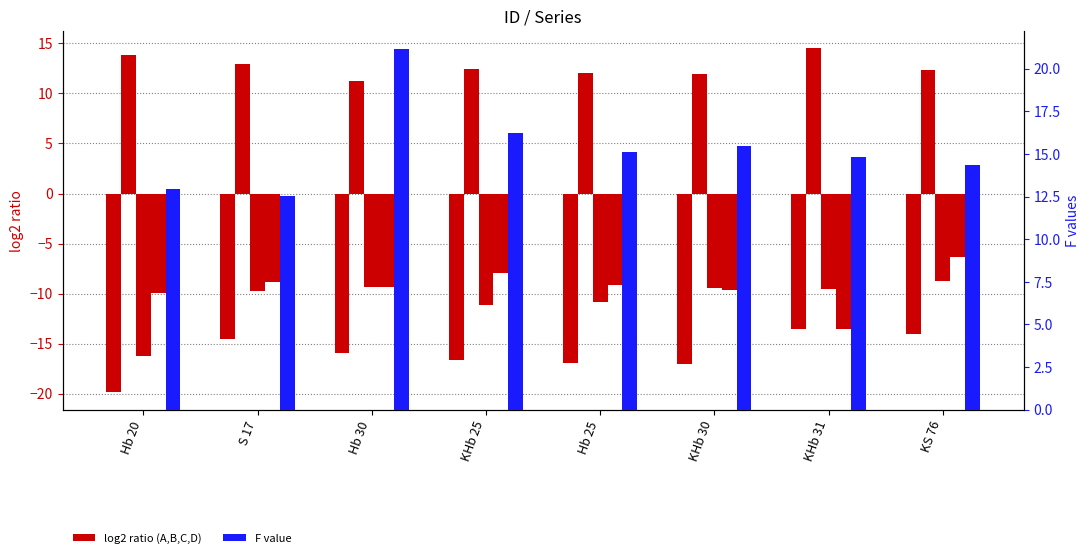

What is the sum of all C values?

-85.1